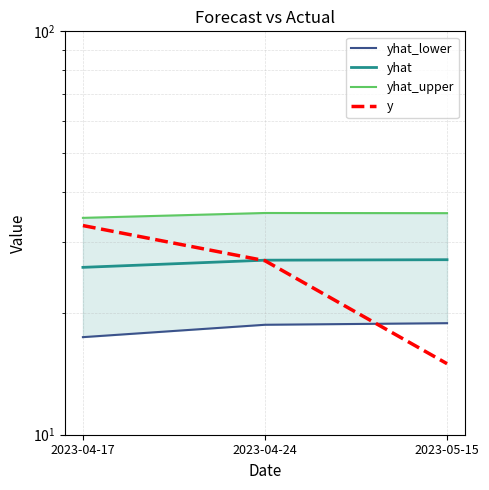

How many lines are shown in the chart?

4